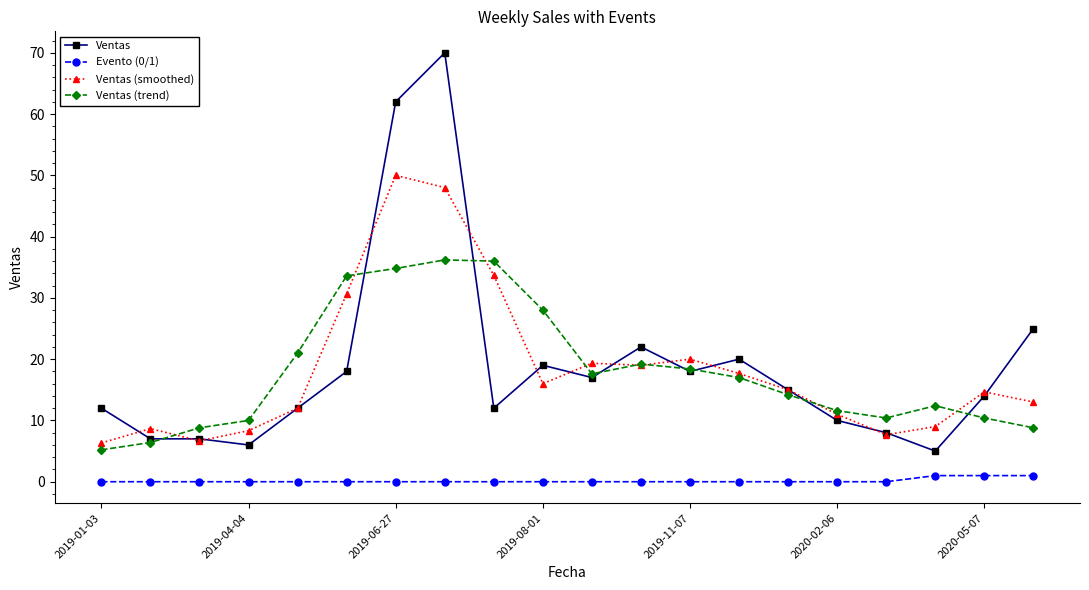

Which series has the largest range (max minus min)?

Ventas